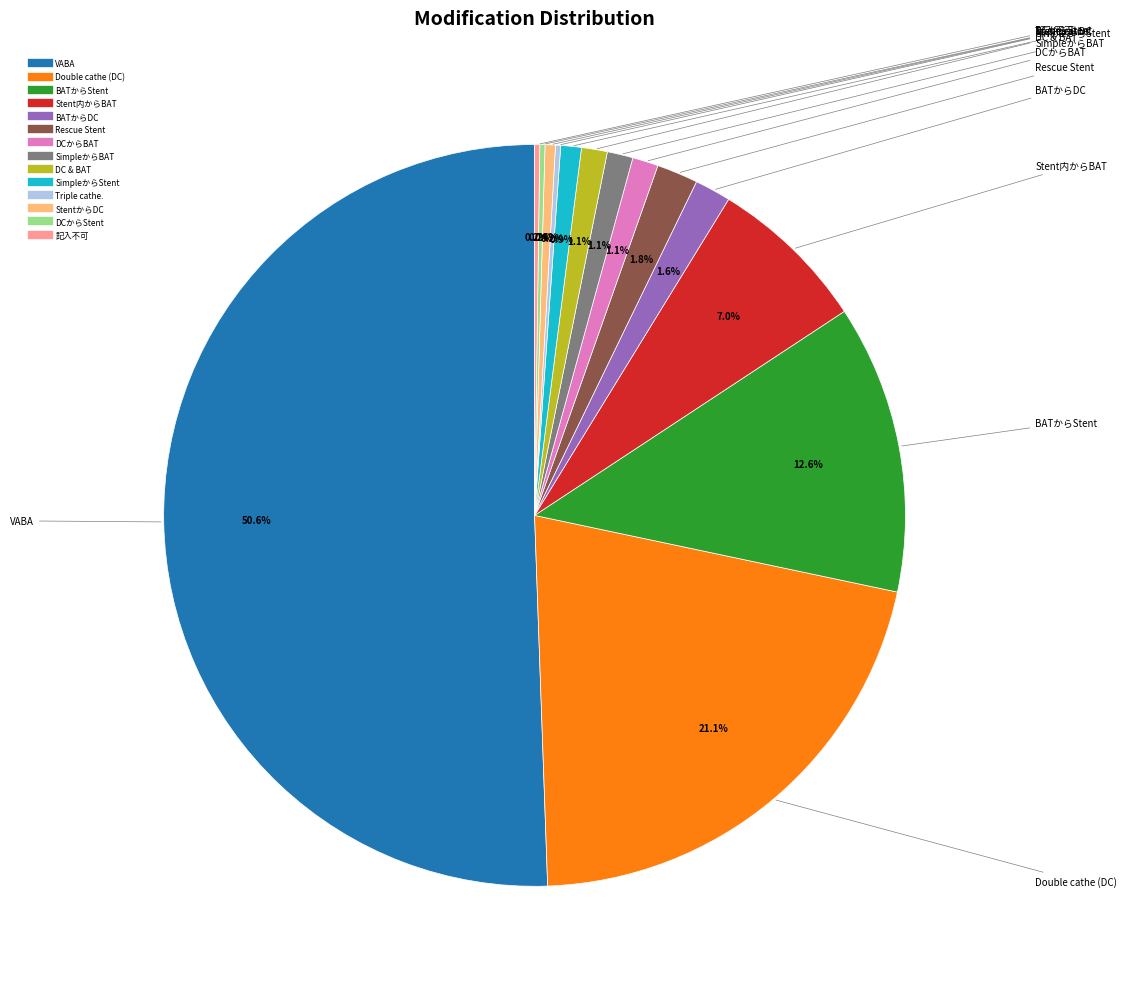

Which slice is the largest?

VABA